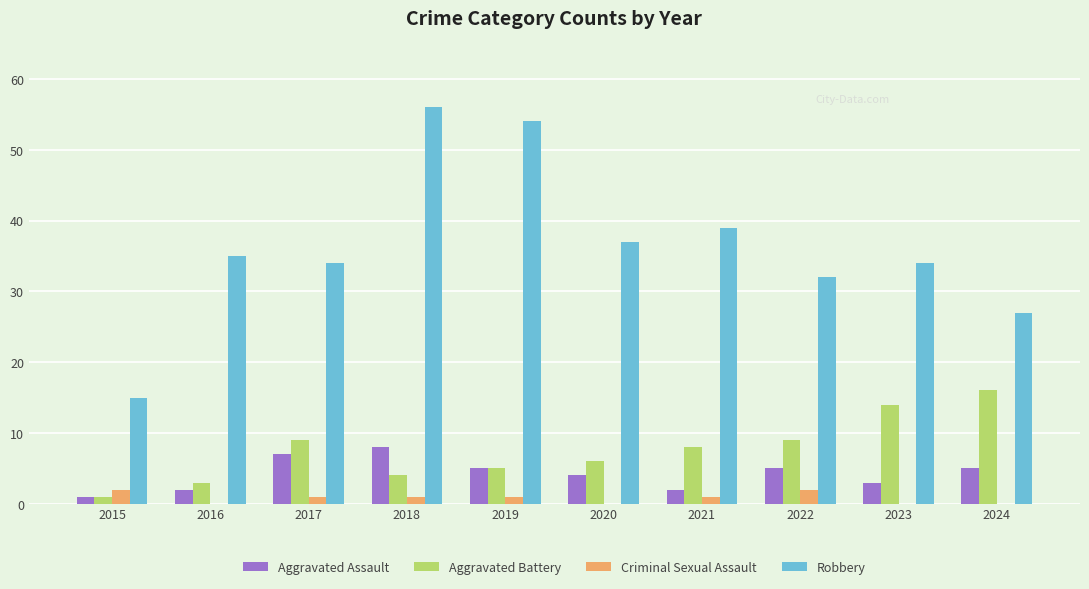

Is it true that Aggravated Assault equals 6 at 2020?

False